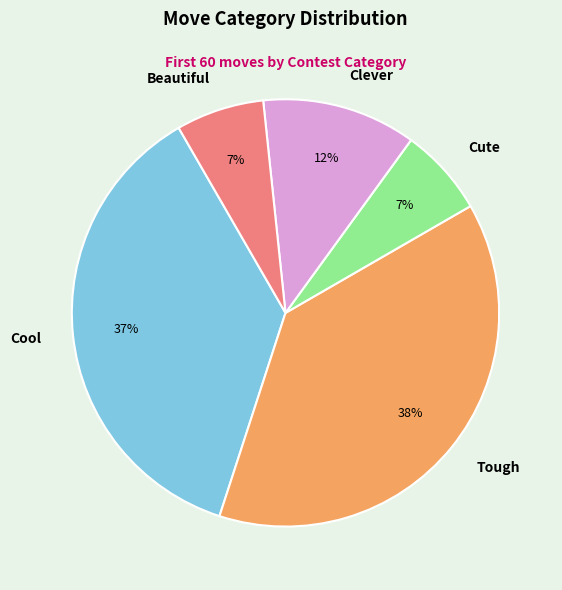

The Clever slice represents 23% of the pie. True or false?

False